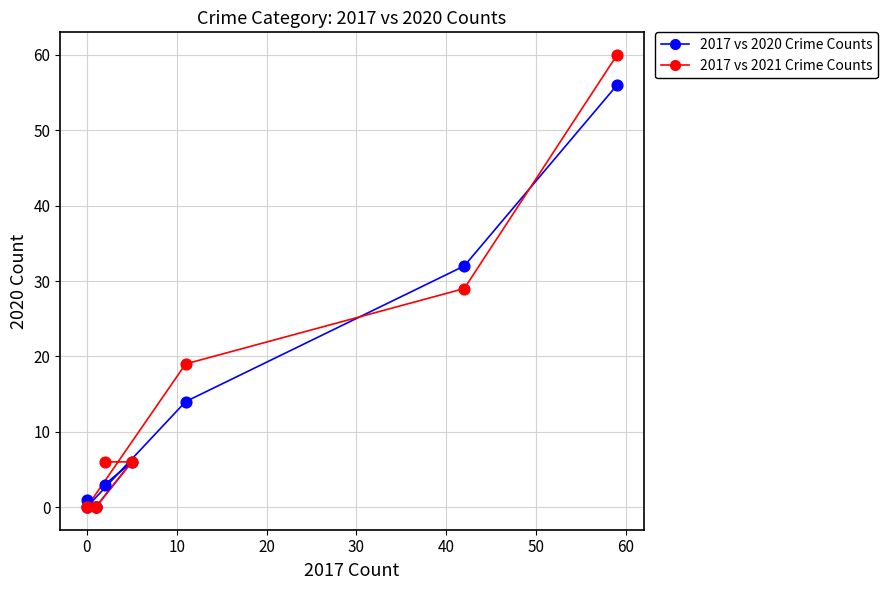

Across all series, what Y value is closest to 30?

29